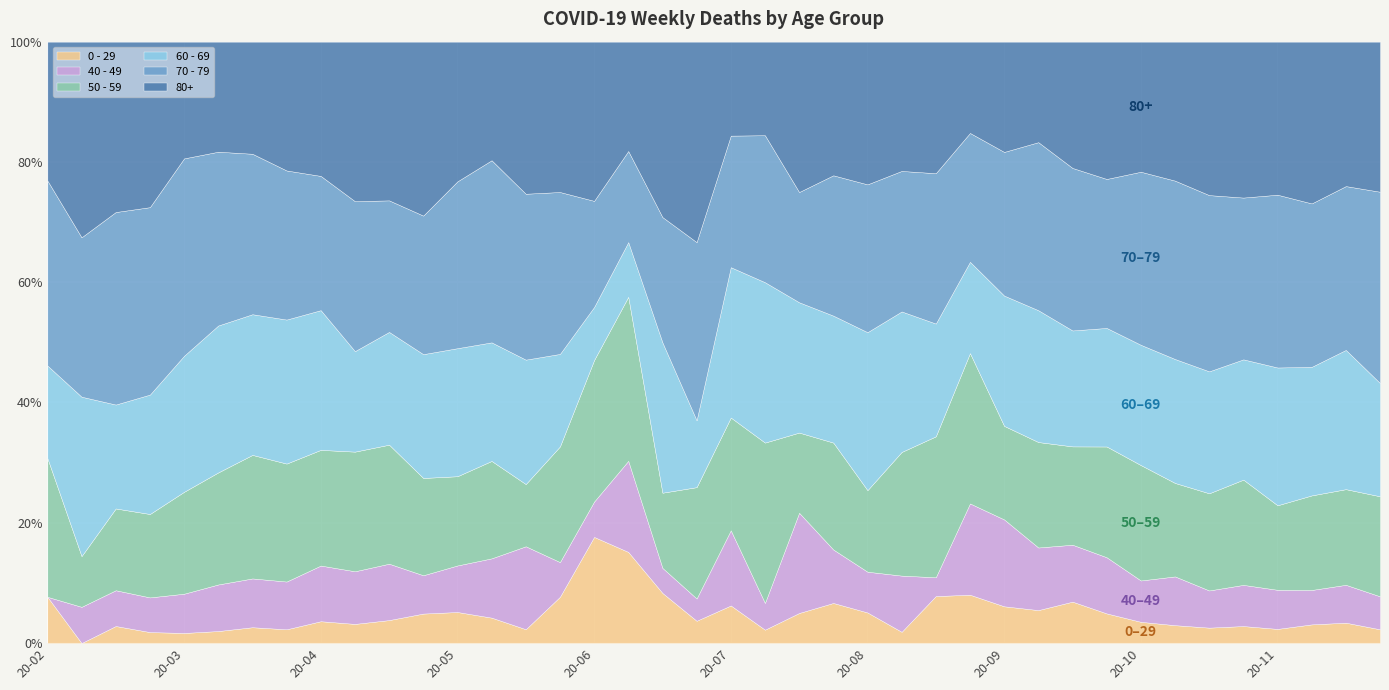

How many data points in 60 - 69 are above 54?

19